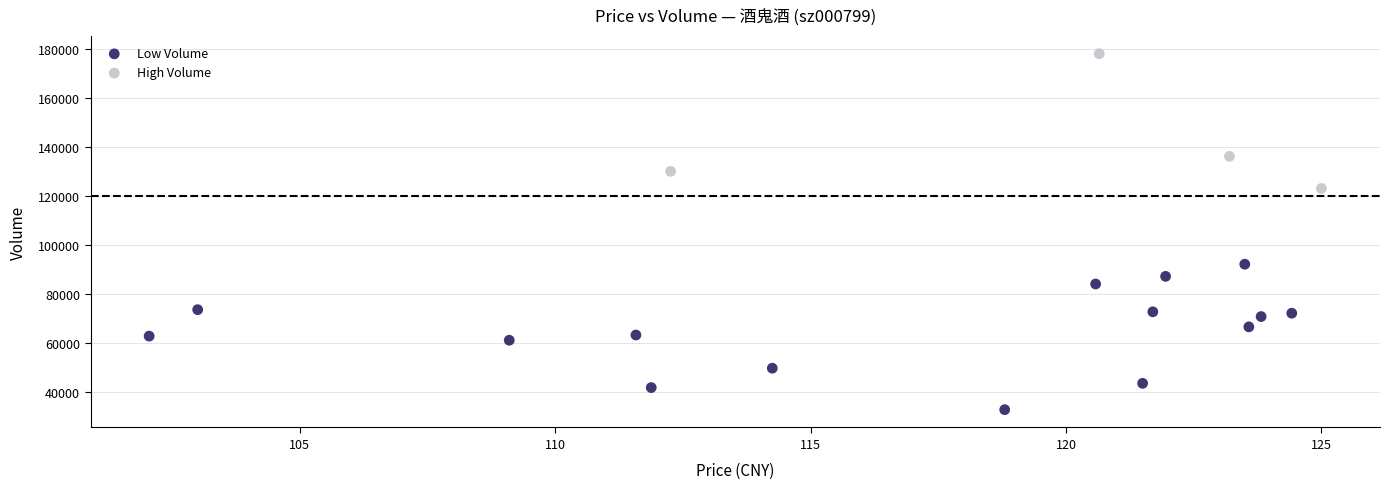

Which series contains the lowest Y value?

Low Volume